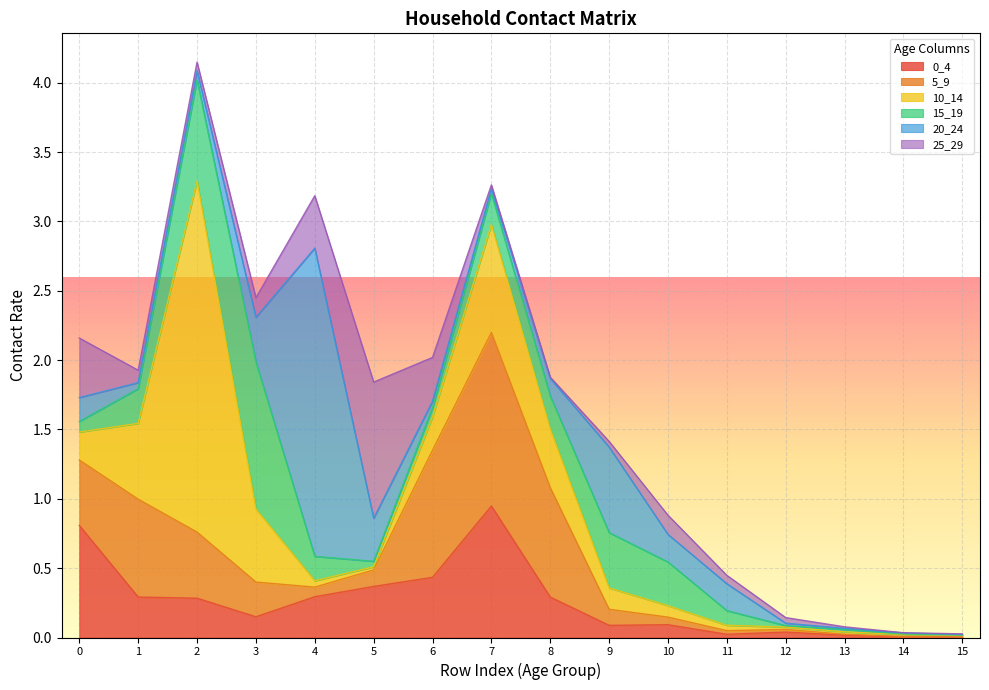

How many intersections are there between 10_14 and 5_9?

6